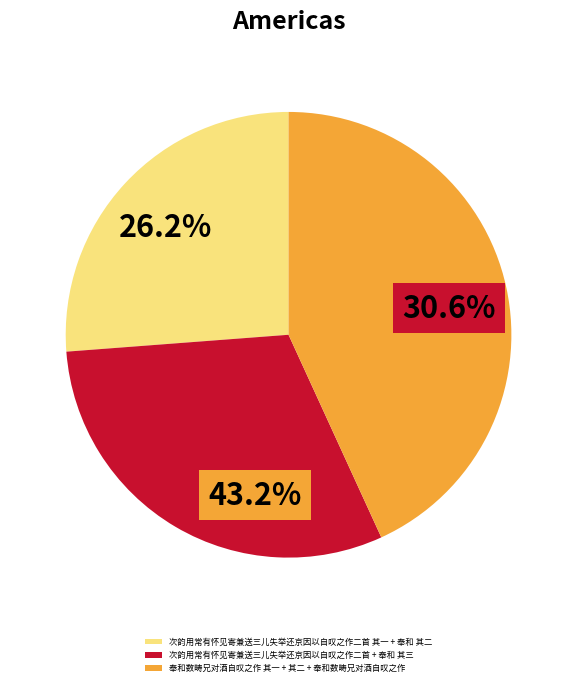

Does 奉和数畴兄对酒自叹之作 其三 represent more than half of the total?

No